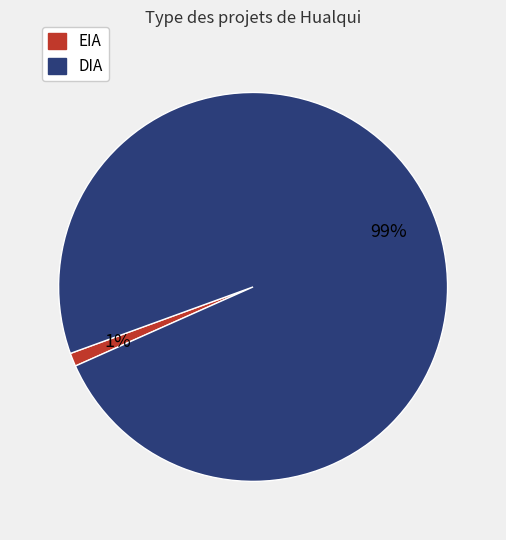

Does any single category account for the majority?

Yes